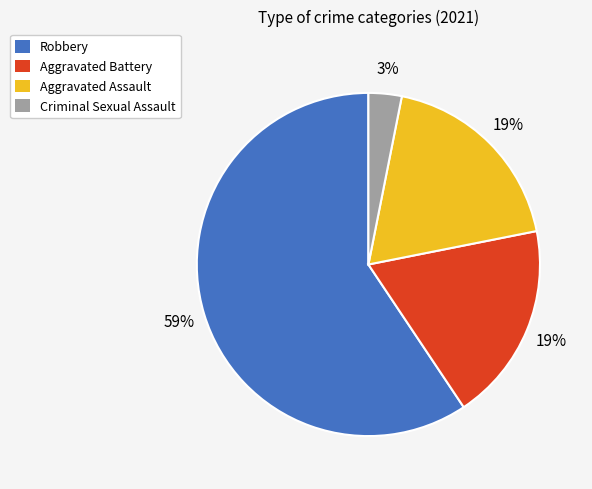

True or false: Aggravated Assault accounts for 19% of the total.

True